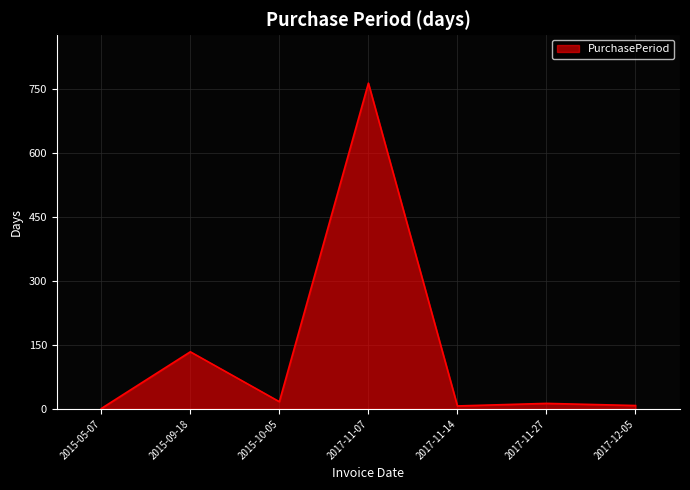

What is the maximum value shown in the chart?

764